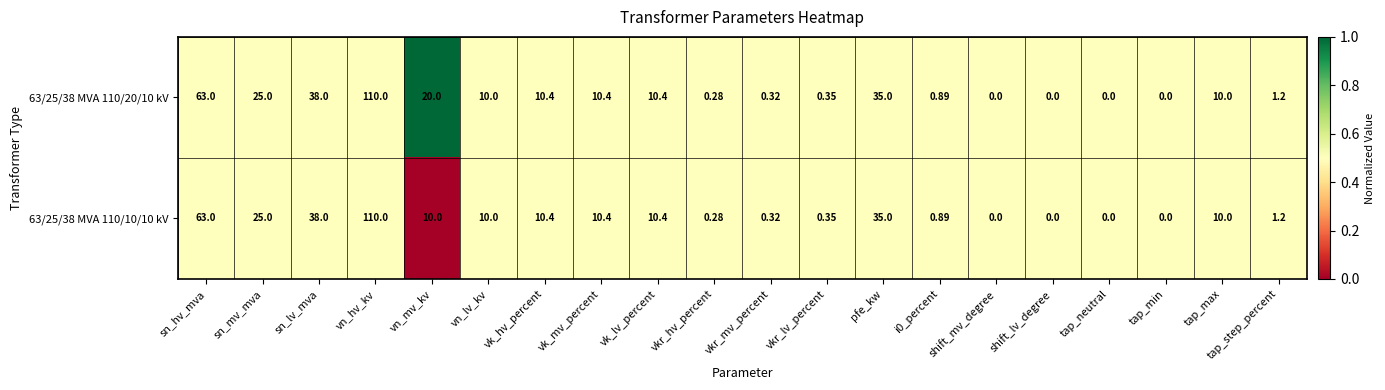

How many categories are shown in the chart?

20